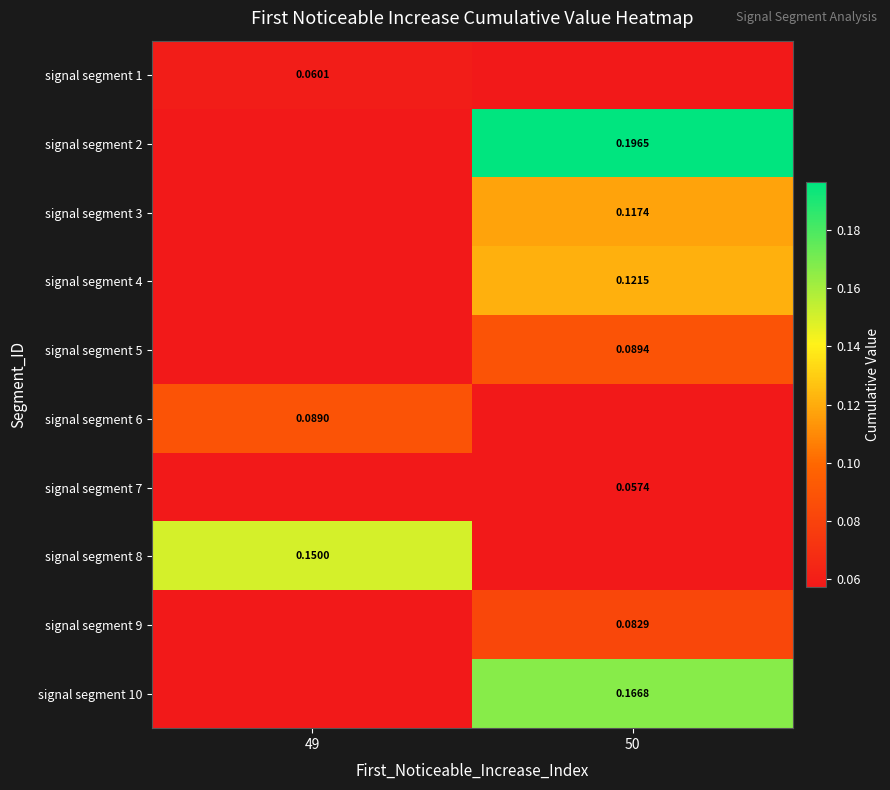

What is the average value of the signal segment 4 series?

0.1